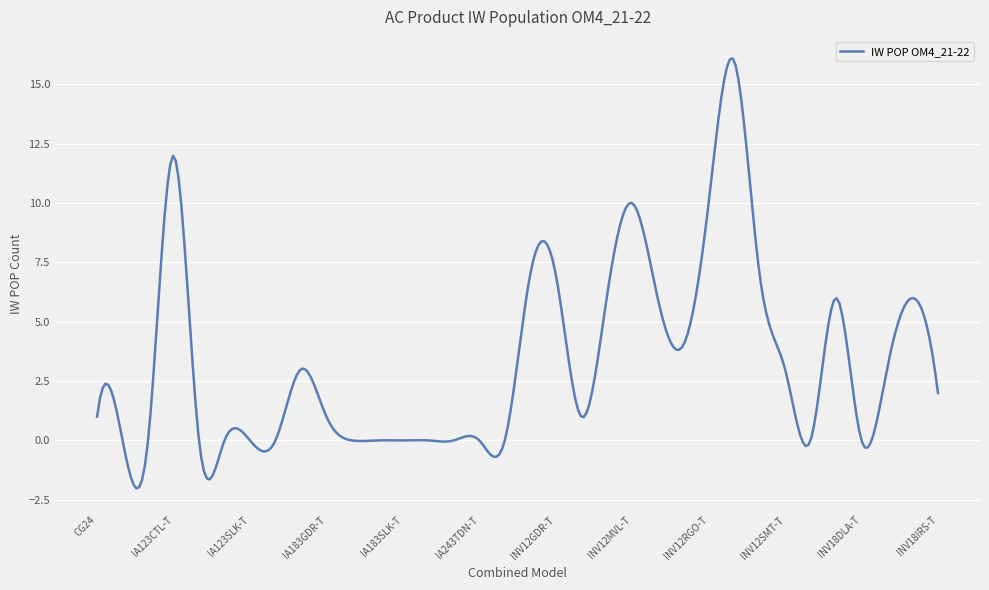

What is the difference between the maximum and minimum values?

18.1